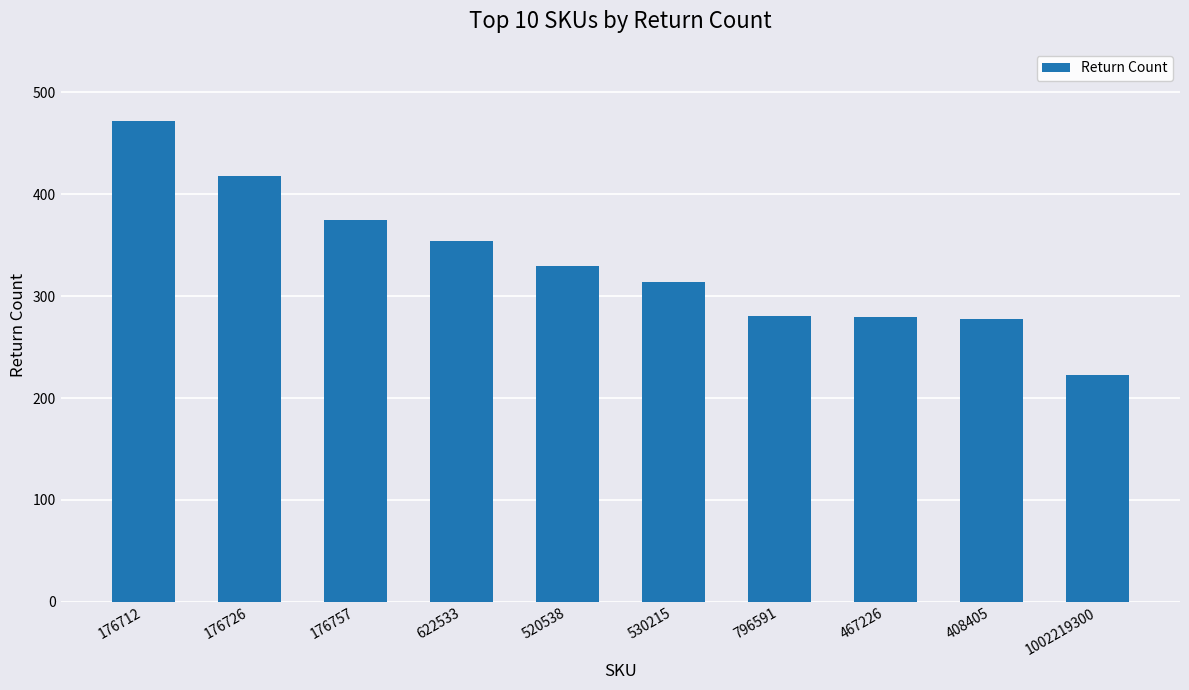

Are the bars horizontal?

No